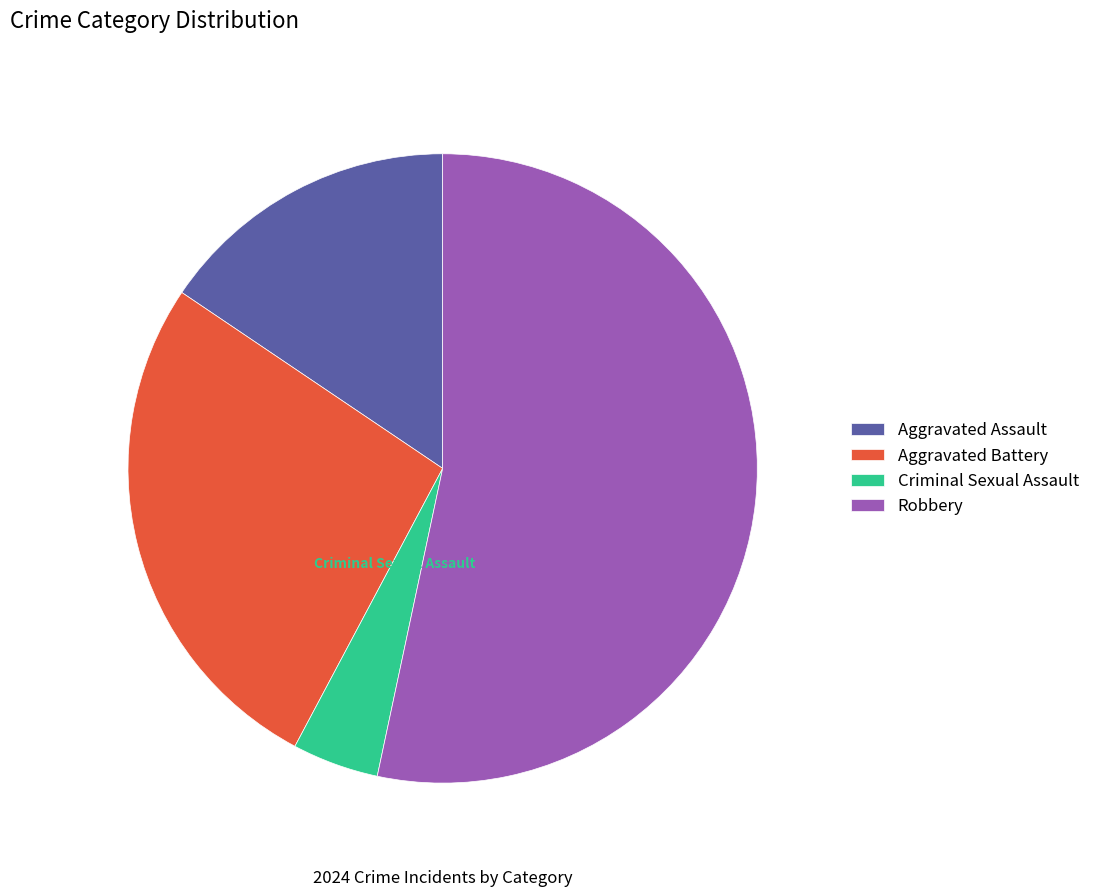

What percentage is NOT represented by Robbery?

46.7%